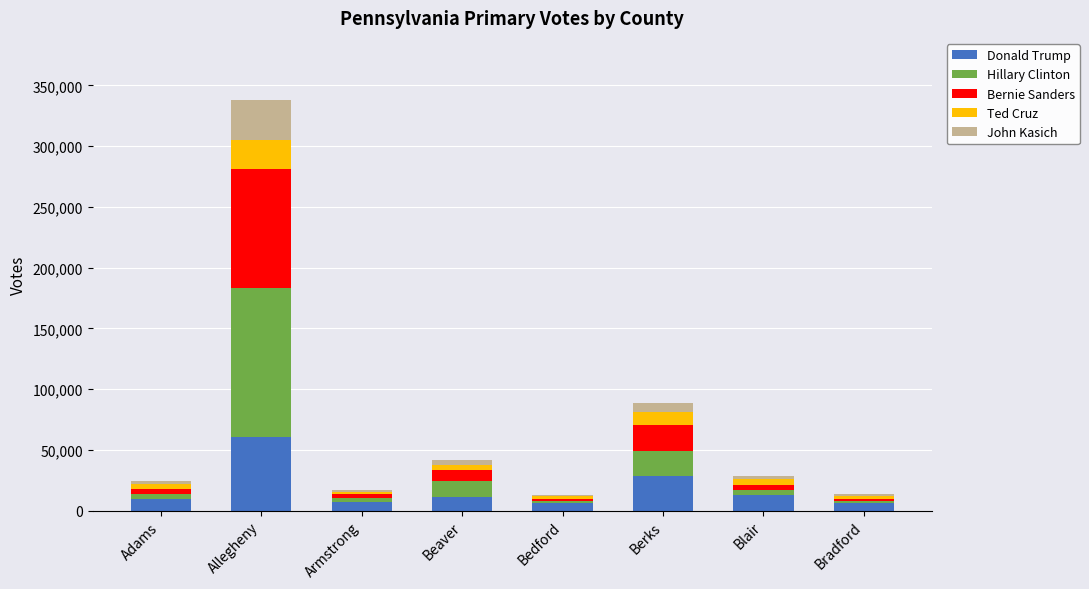

At which category is the sum across all series the highest?

Allegheny